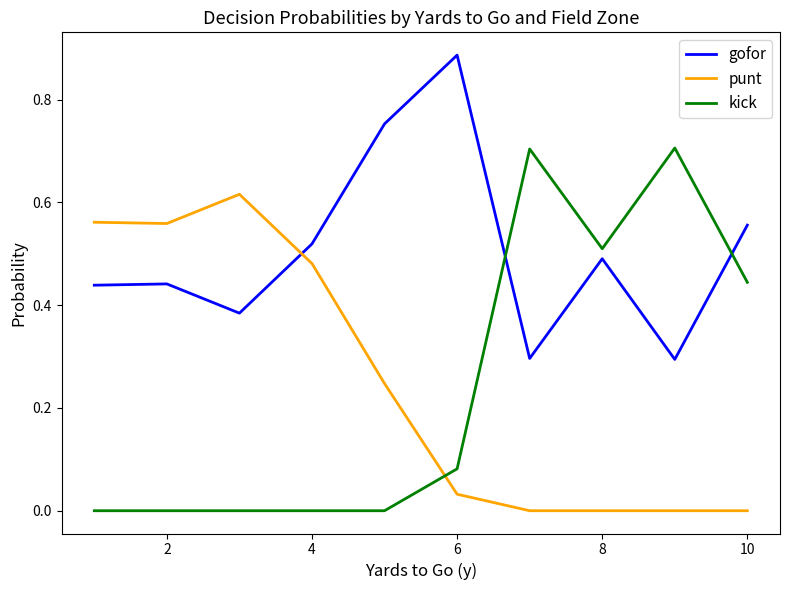

Which series has the largest total across all categories?

gofor